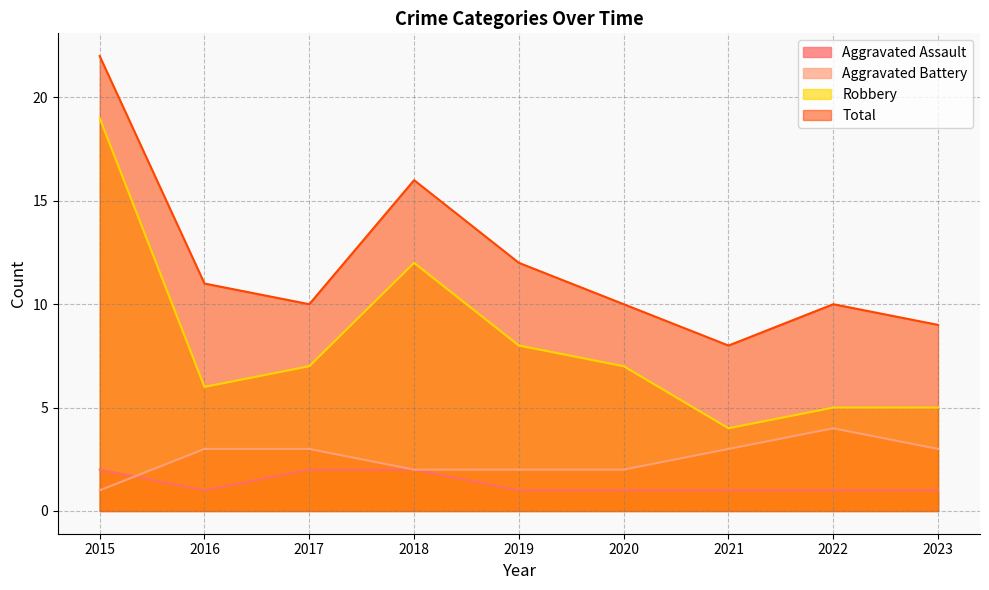

What is the value of the Aggravated Battery point at the 9th from the left?

3